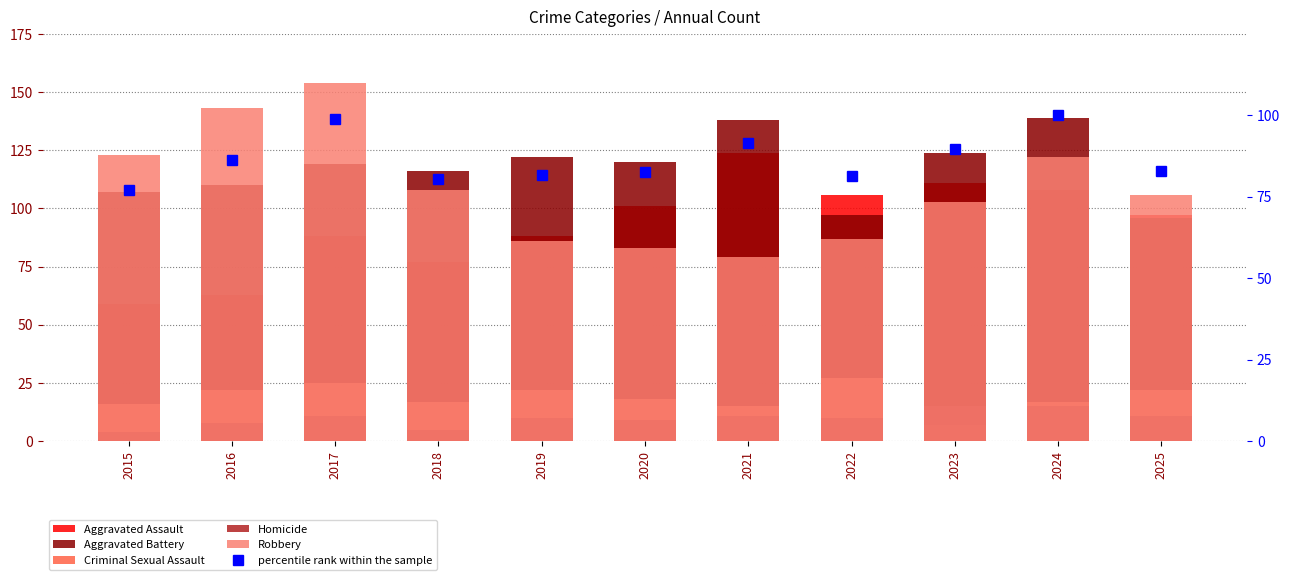

Which series has the widest spread of values?

Robbery